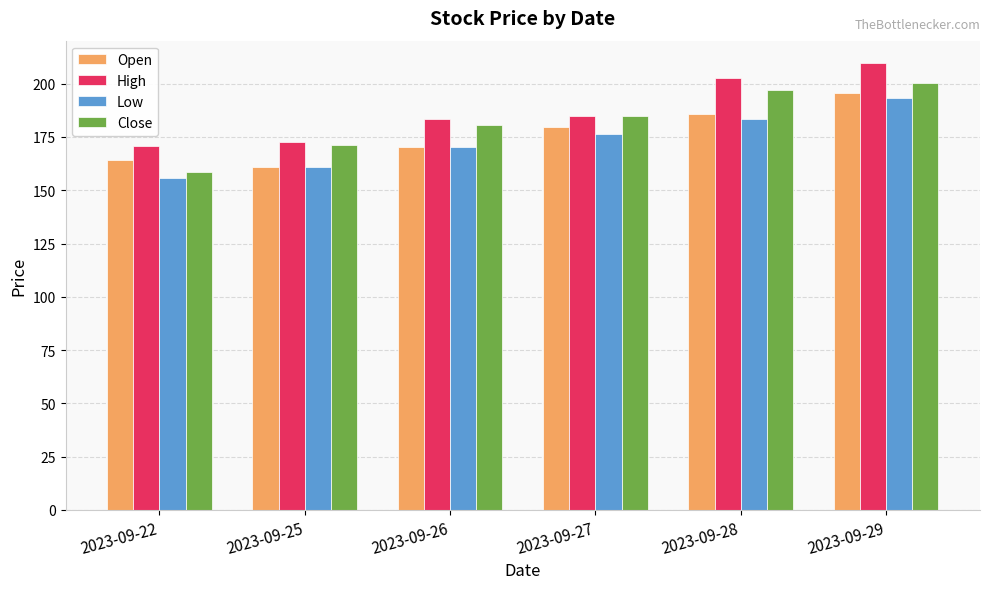

At how many categories does at least one series exceed 167?

6